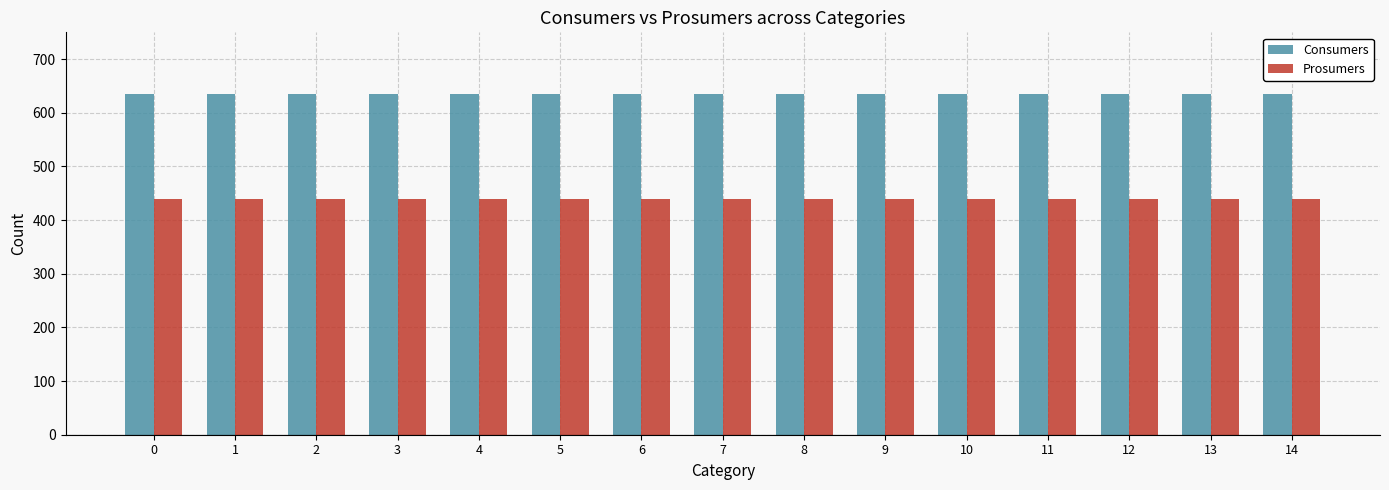

What is the total value across all series at 8?

1075